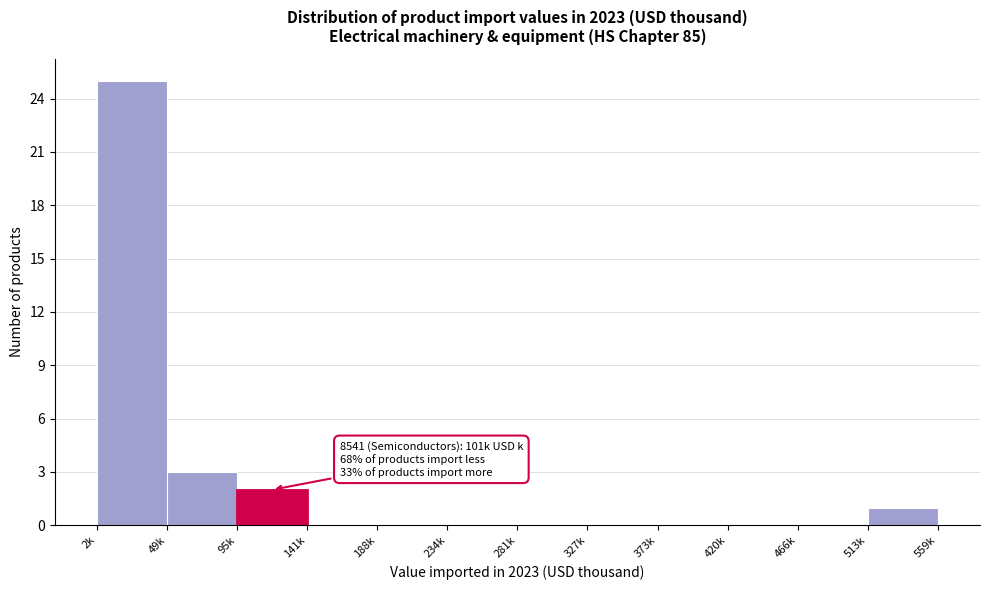

Reading right to left, extract all data points from this chart.

513k=1	466k=0	420k=0	373k=0	327k=0	281k=0	234k=0	188k=0	141k=0	95k=2	49k=3	2k=25